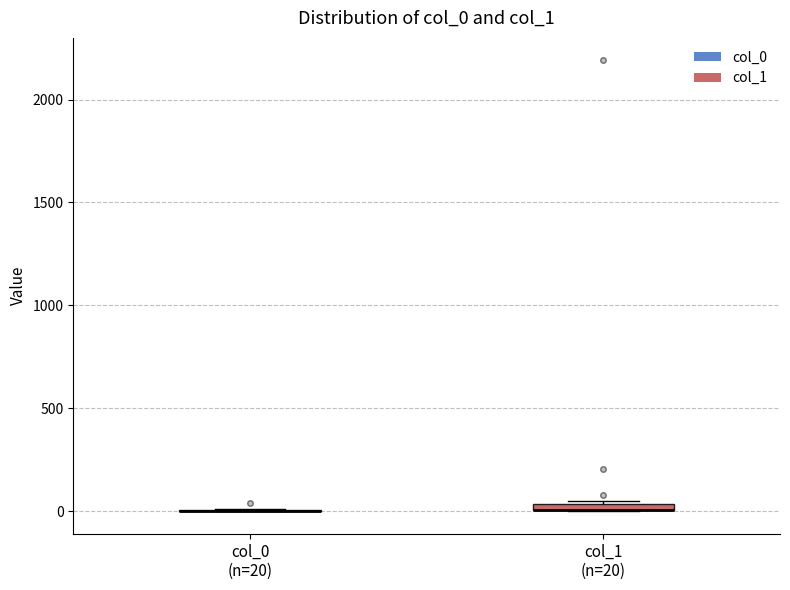

Where is the lower edge of the box for col_1 (n=20) on the y-axis? The values are not printed on the chart, so give them approximately, as read against the axis.

0